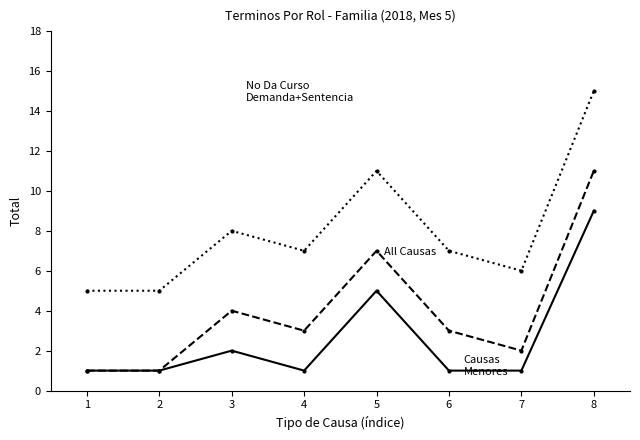

At which category is the sum across all series the highest?

8